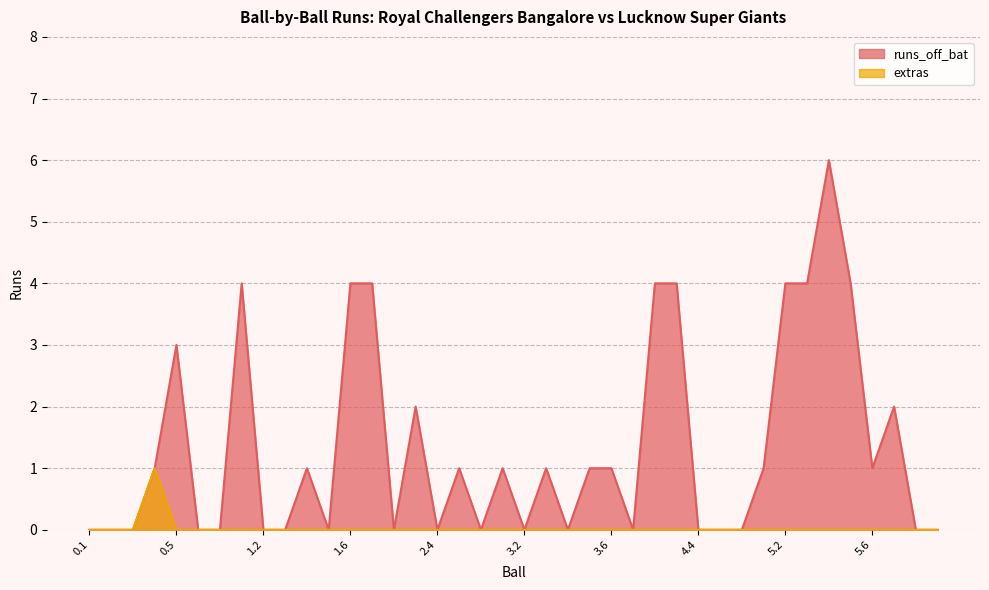

Reading left to right, what are all the values shown in this chart?

runs_off_bat: 0	0	0	1	3	0	0	4	0	0	1	0	4	4	0	2	0	1	0	1	0	1	0	1	1	0	4	4	0	0	0	1	4	4	6	4	1	2	0	0
extras: 0	0	0	1	0	0	0	0	0	0	0	0	0	0	0	0	0	0	0	0	0	0	0	0	0	0	0	0	0	0	0	0	0	0	0	0	0	0	0	0